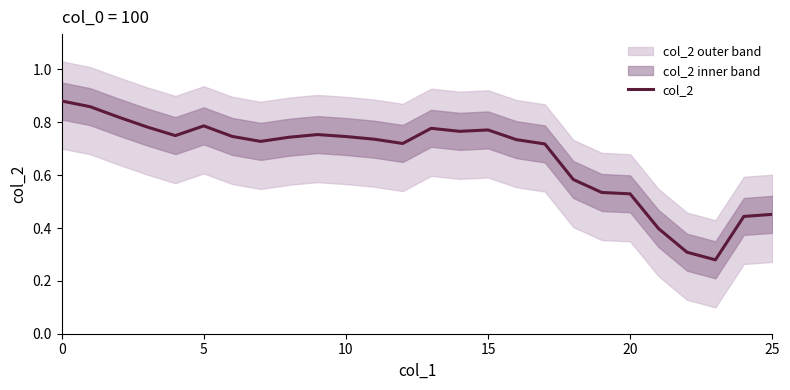

Is it true that col_2 equals 0.3 at 10?

False